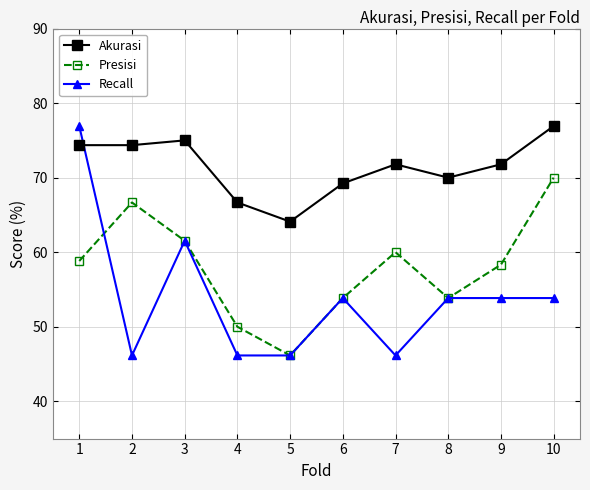

At 1, list the series in order from largest to smallest.

Recall, Akurasi, Presisi